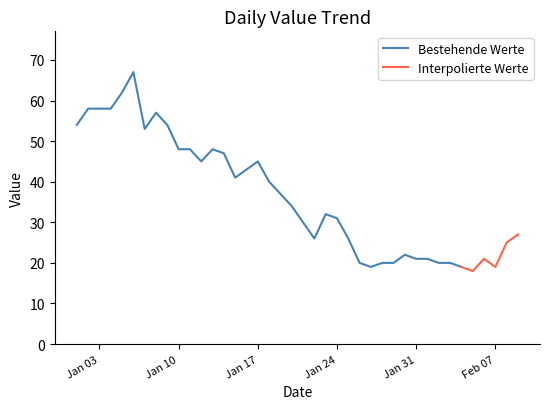

What is the smallest value displayed?

18